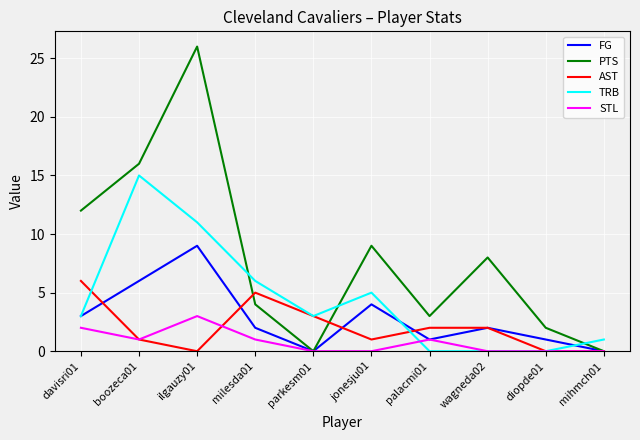

Which series has the largest total across all categories?

PTS